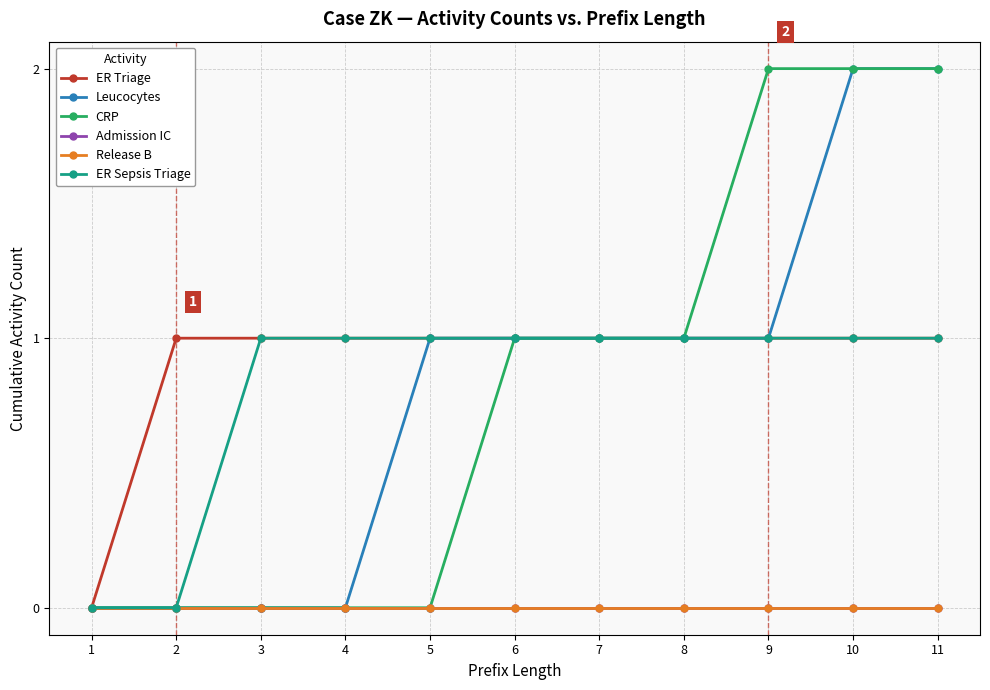

What is the average value of the ER Sepsis Triage series?

1